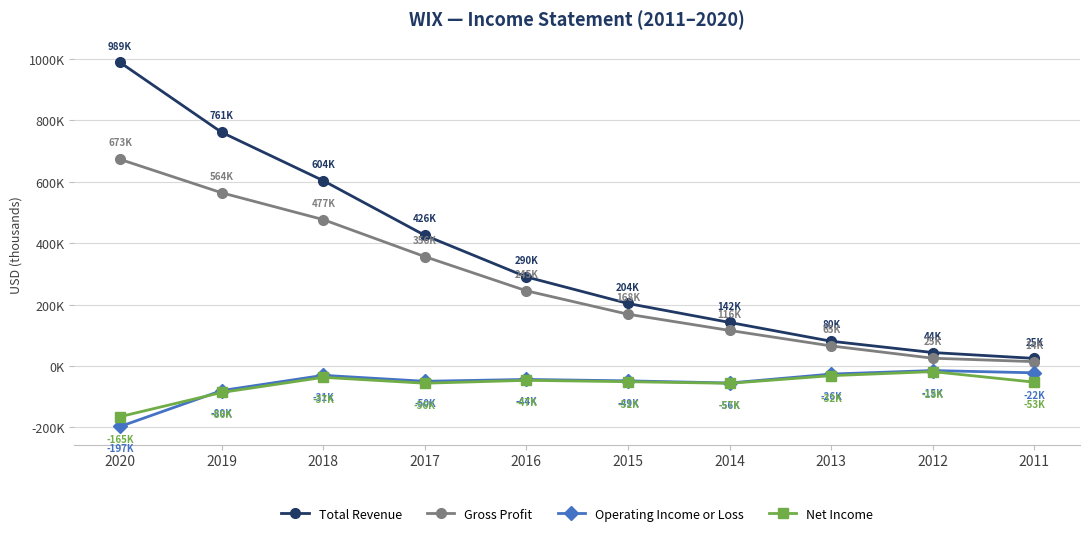

What are all the series names shown in the legend?

Total Revenue, Gross Profit, Operating Income or Loss, Net Income